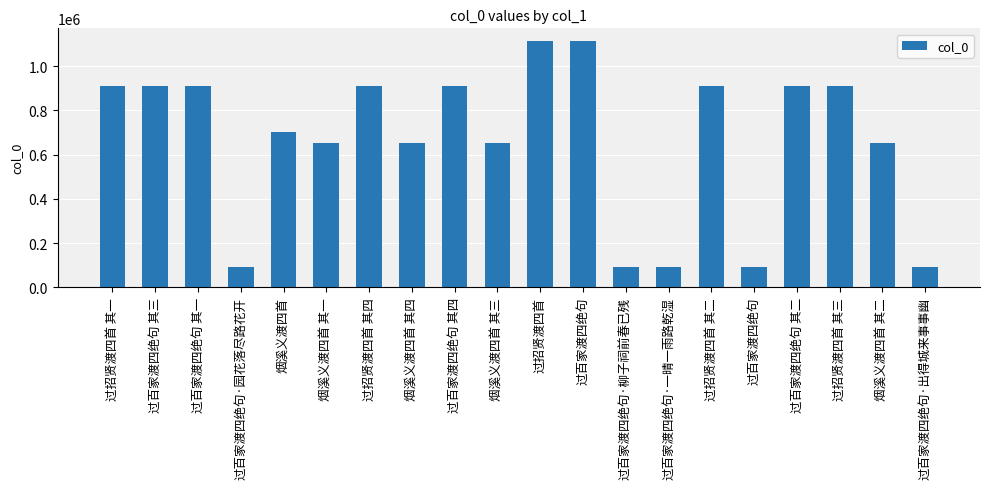

Reading left to right, what are all the values shown in this chart?

912569	912533	912536	90399	701067	654430	912566	654433	912534	654432	1115397	1115324	90400	90401	912568	90397	912535	912567	654431	90398